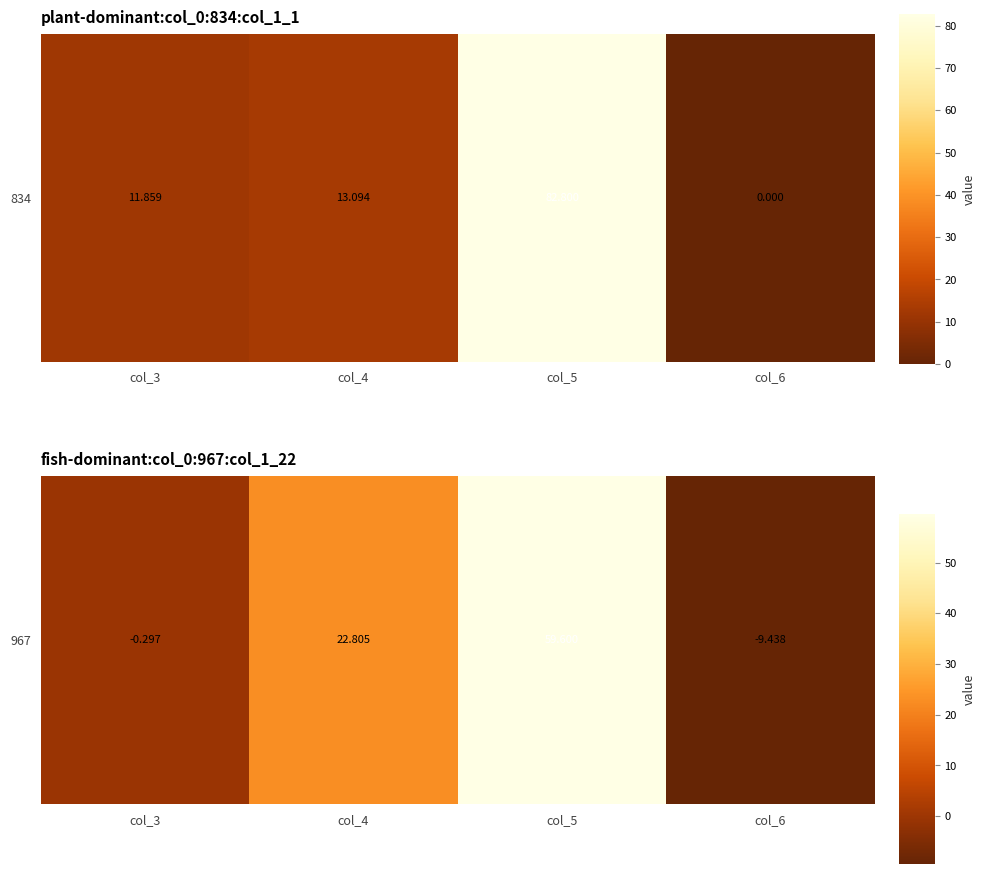

What is the difference between the maximum and second lowest values?

59.9